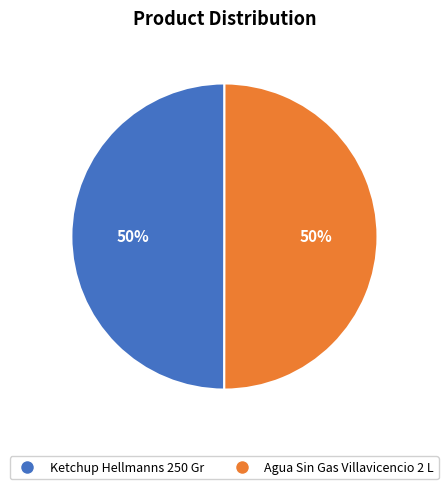

To the nearest percent, what portion does Ketchup Hellmanns 250 Gr represent?

50%